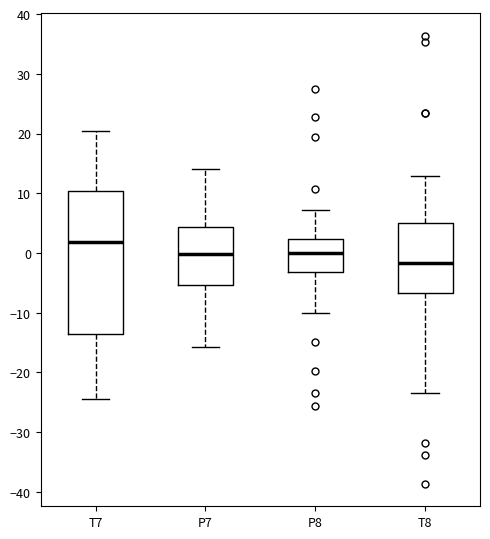

Reading left to right, read every box against the y-axis: the position of its median line, the range the box covers, and the ends of its whiskers. The values are not printed on the chart, so give them approximately, as read against the axis.

T7: median 2, box -13 to 10, whiskers -25 to 20
P7: median 0, box -5 to 4, whiskers -16 to 14
P8: median 0, box -3 to 2, whiskers -10 to 7
T8: median -2, box -7 to 5, whiskers -24 to 13